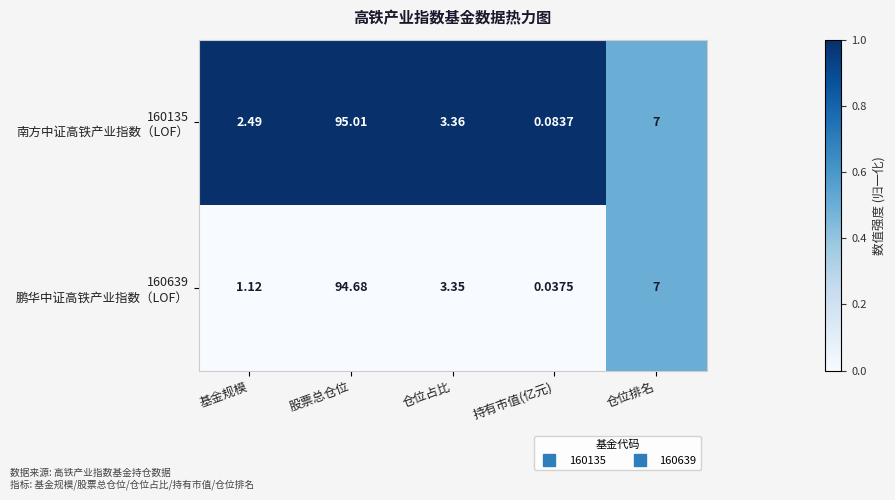

Count the number of categories in the chart.

5